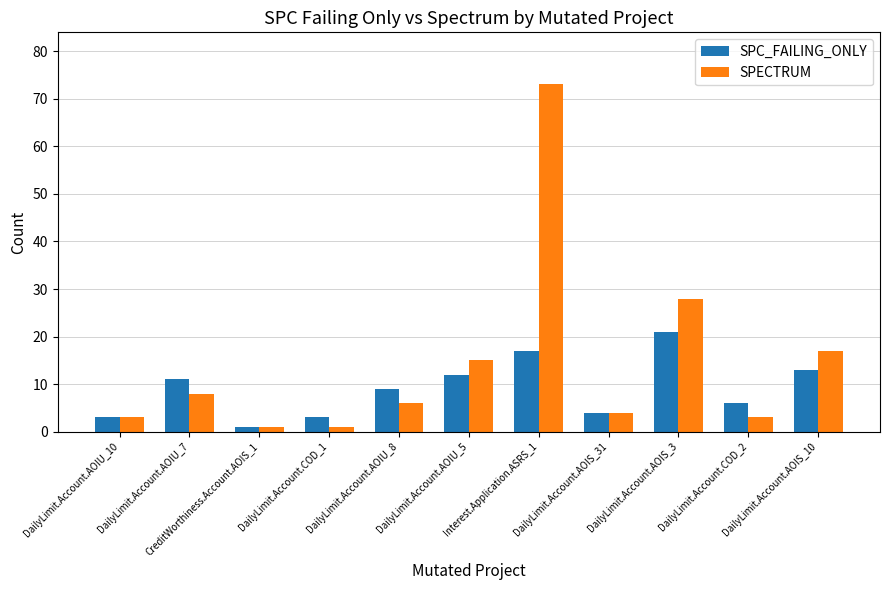

At how many categories does at least one series exceed 53?

1